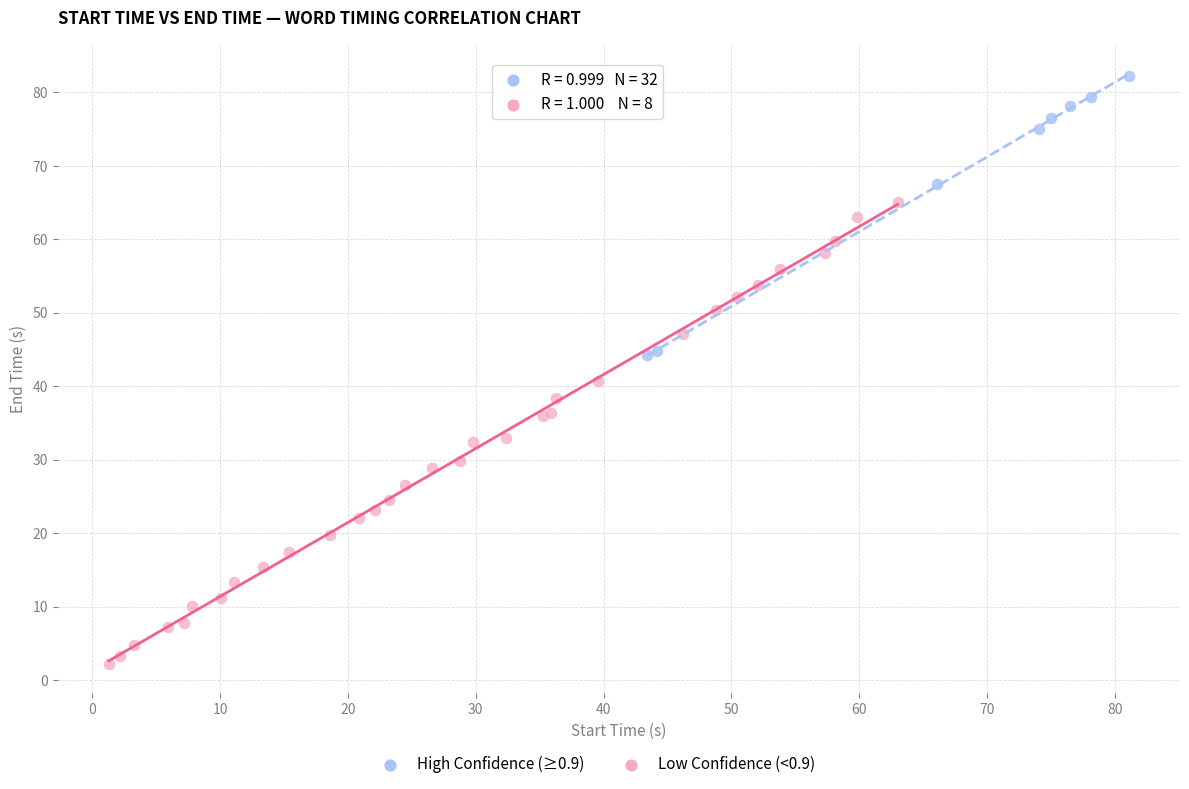

Which series has the largest Y range (max minus min)?

High Confidence (≥0.9)